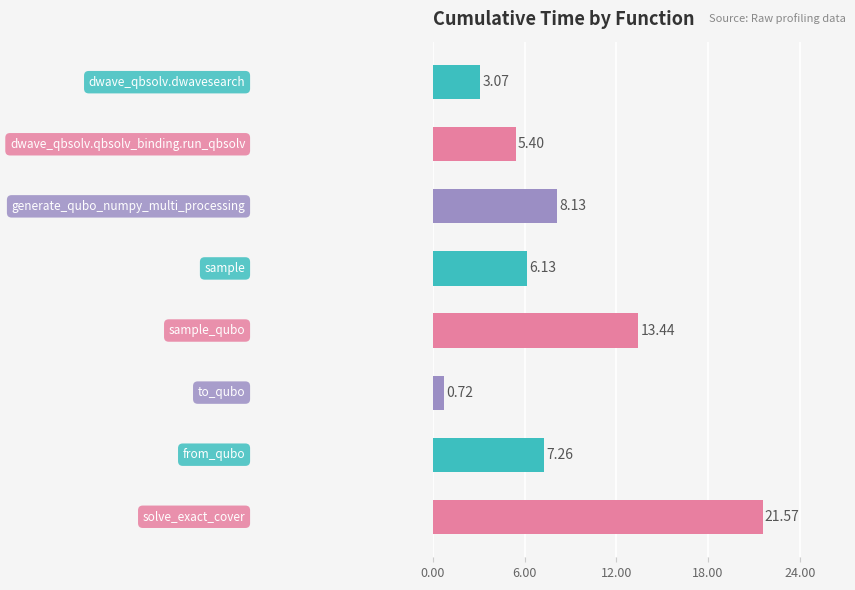

What is the average value?

8.2